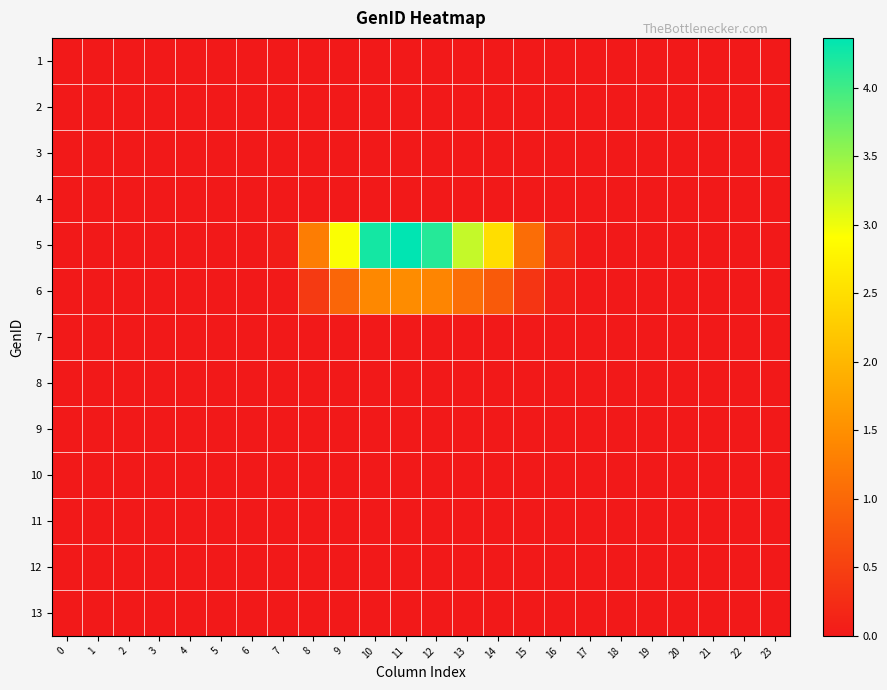

At which category is the sum across all series the highest?

11